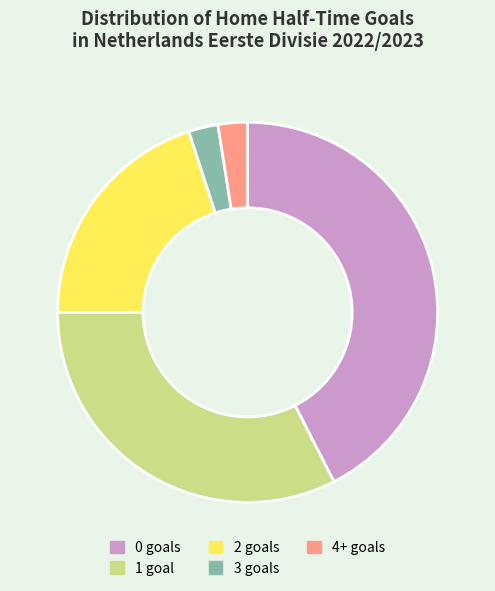

How many slices are in this pie chart?

5